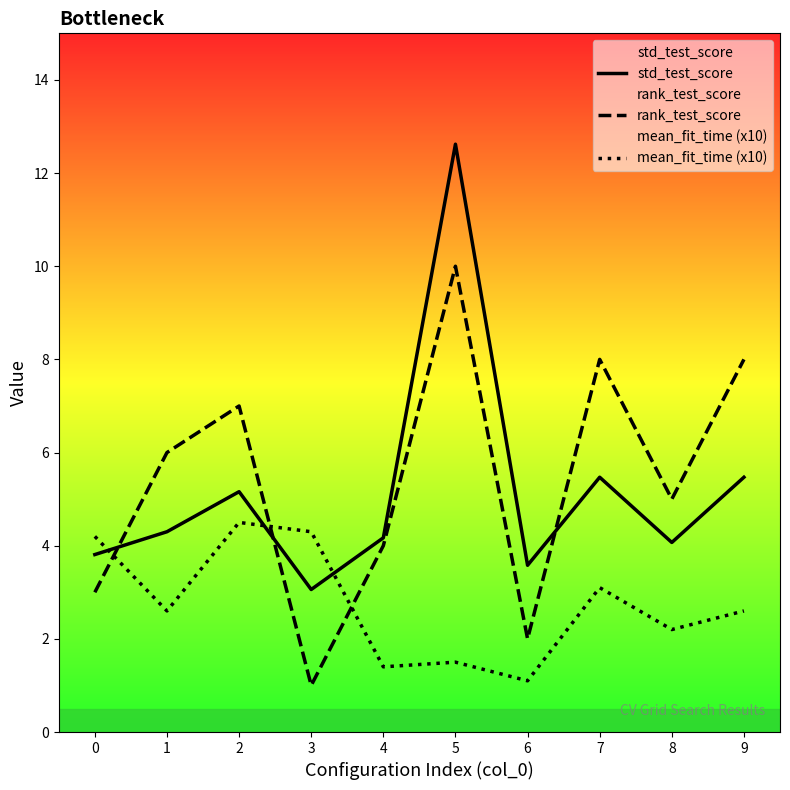

How many values in the mean_fit_time (x10) series are below 2?

3